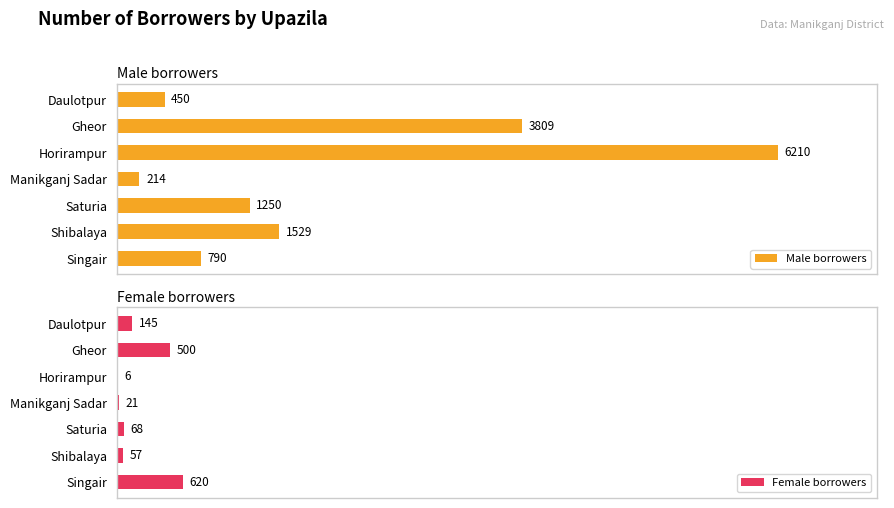

Where is Female borrowers nearest to the value 313?

Daulotpur